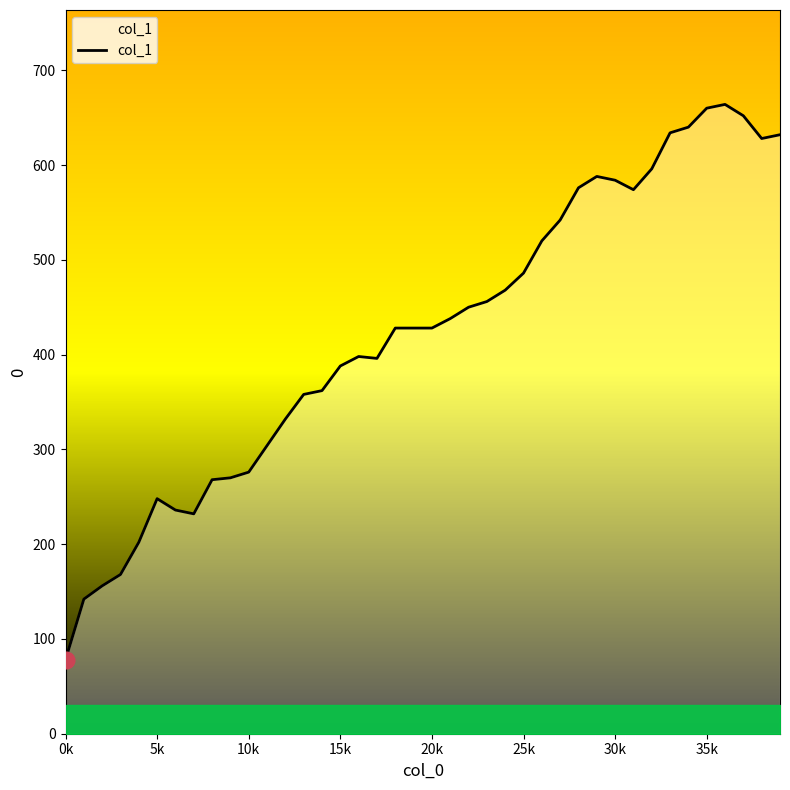

What is the difference between the maximum and minimum values?

586